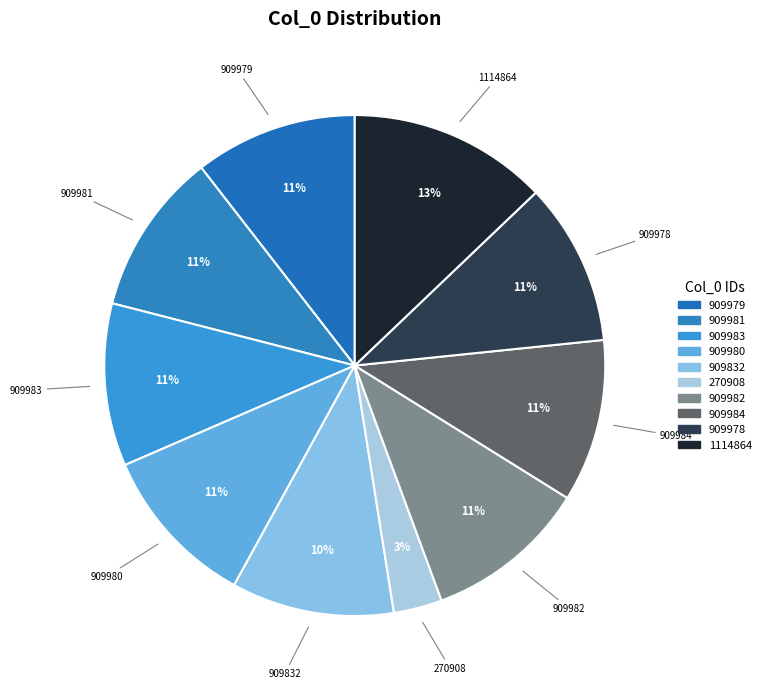

Count the number of slices in the pie.

10